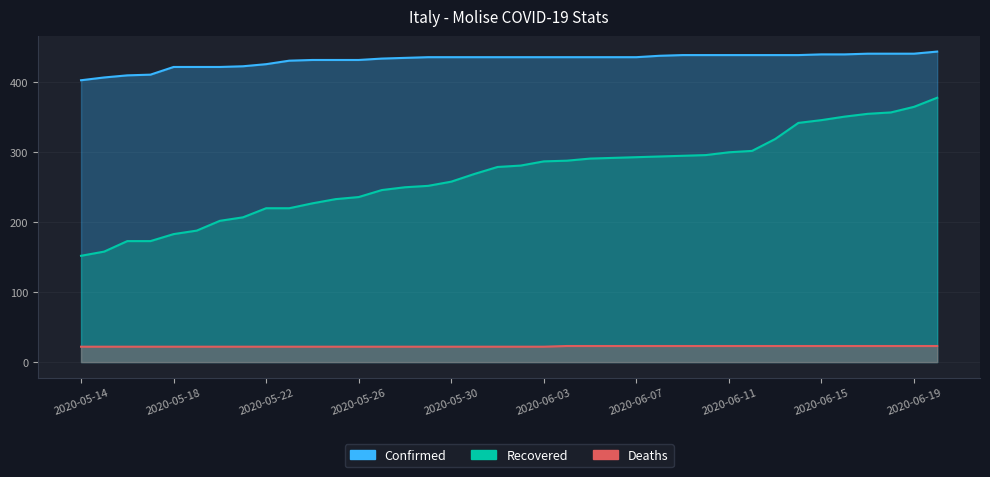

What is the label of the 37th point from the left?

2020-06-19